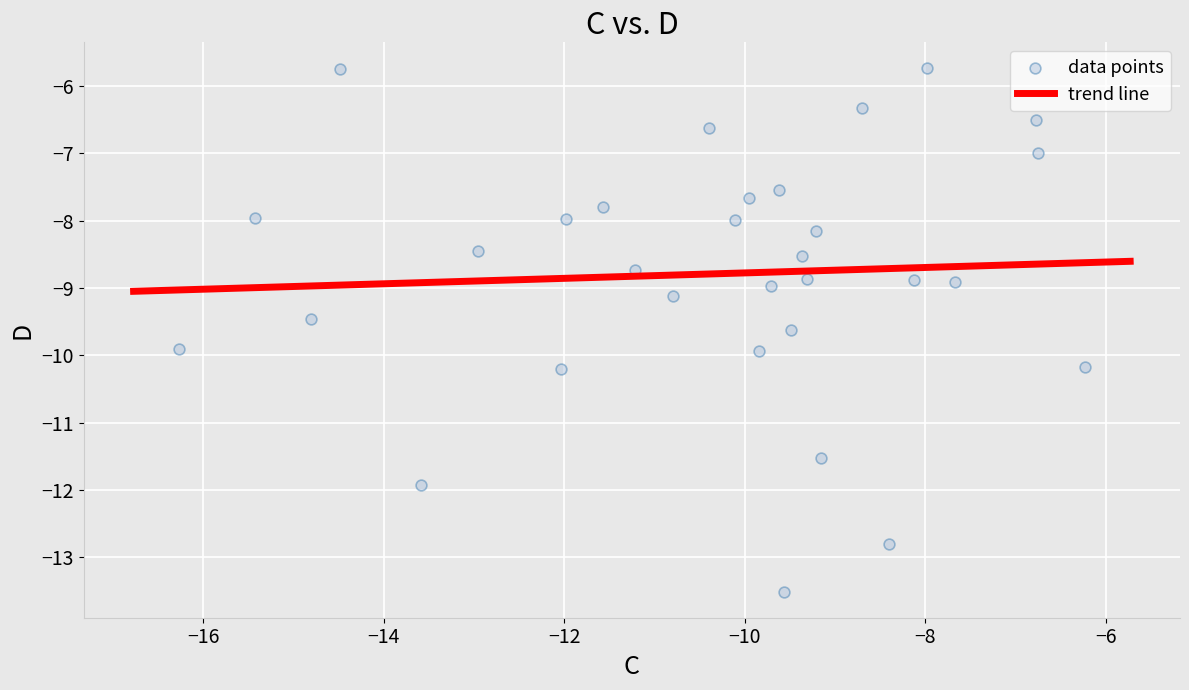

What is the range of Y values (max minus min)?

7.8